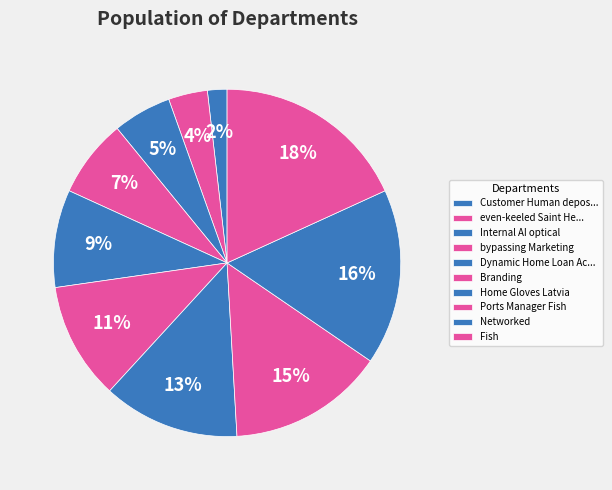

Count the number of slices in the pie.

10